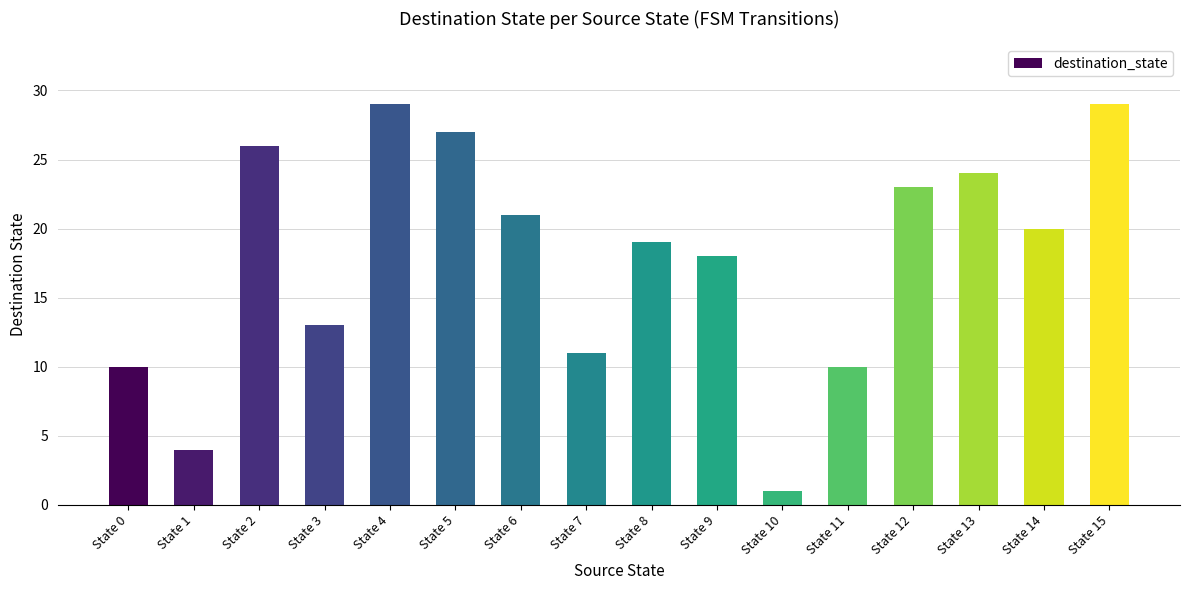

What is the value of the 15th bar from the left?

20